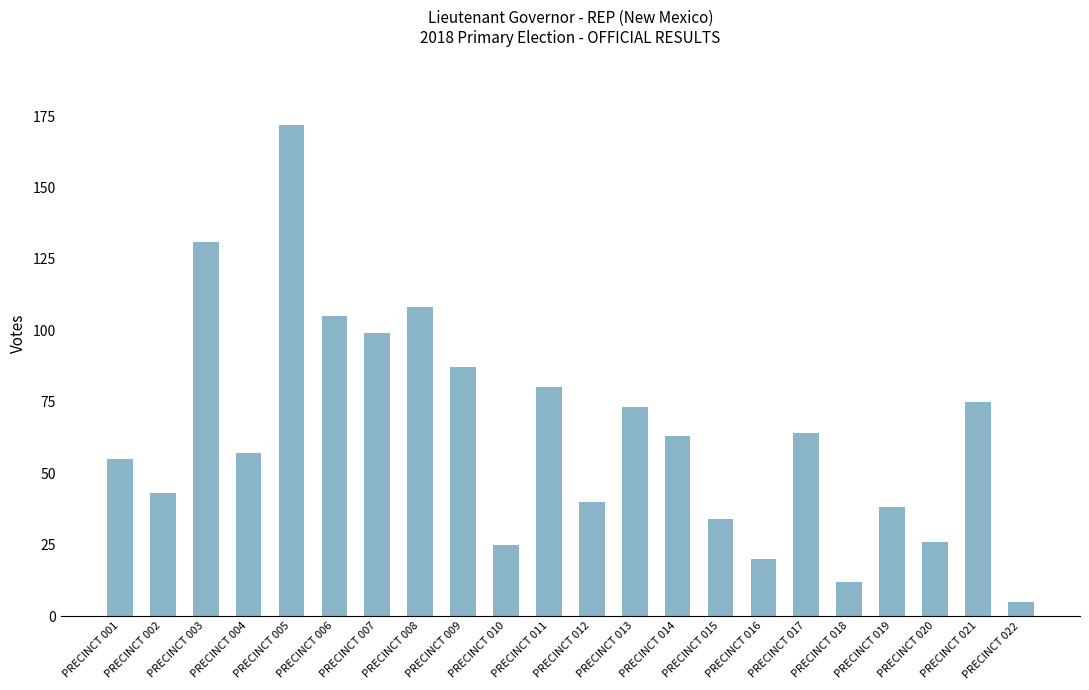

At which category does the chart reach its minimum across all series?

PRECINCT 022